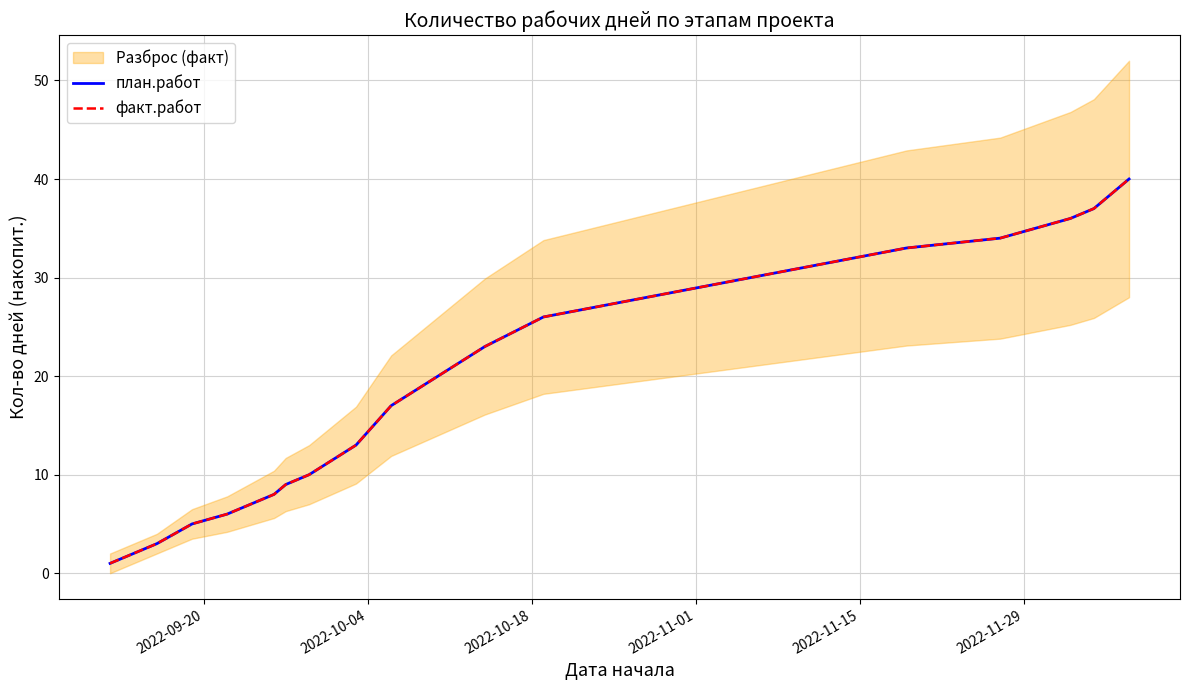

True or false: план.работ and факт.работ cross at least once.

False